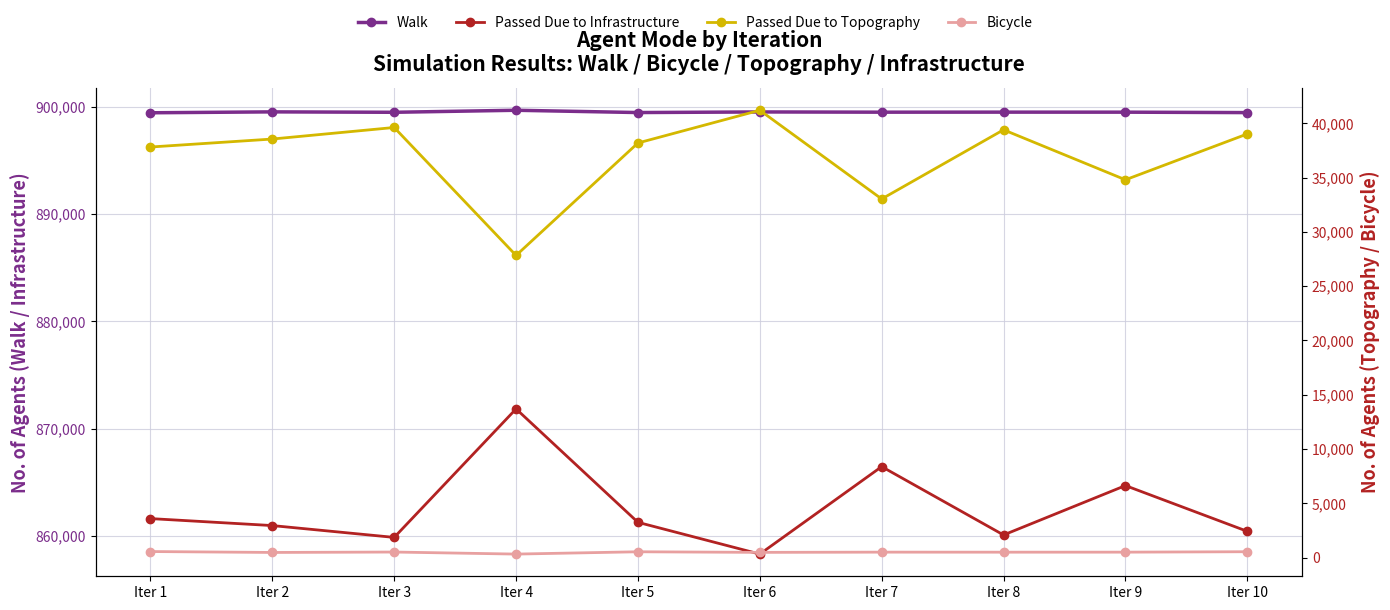

The value of Bicycle at Iter 1 is 863. True or false?

False